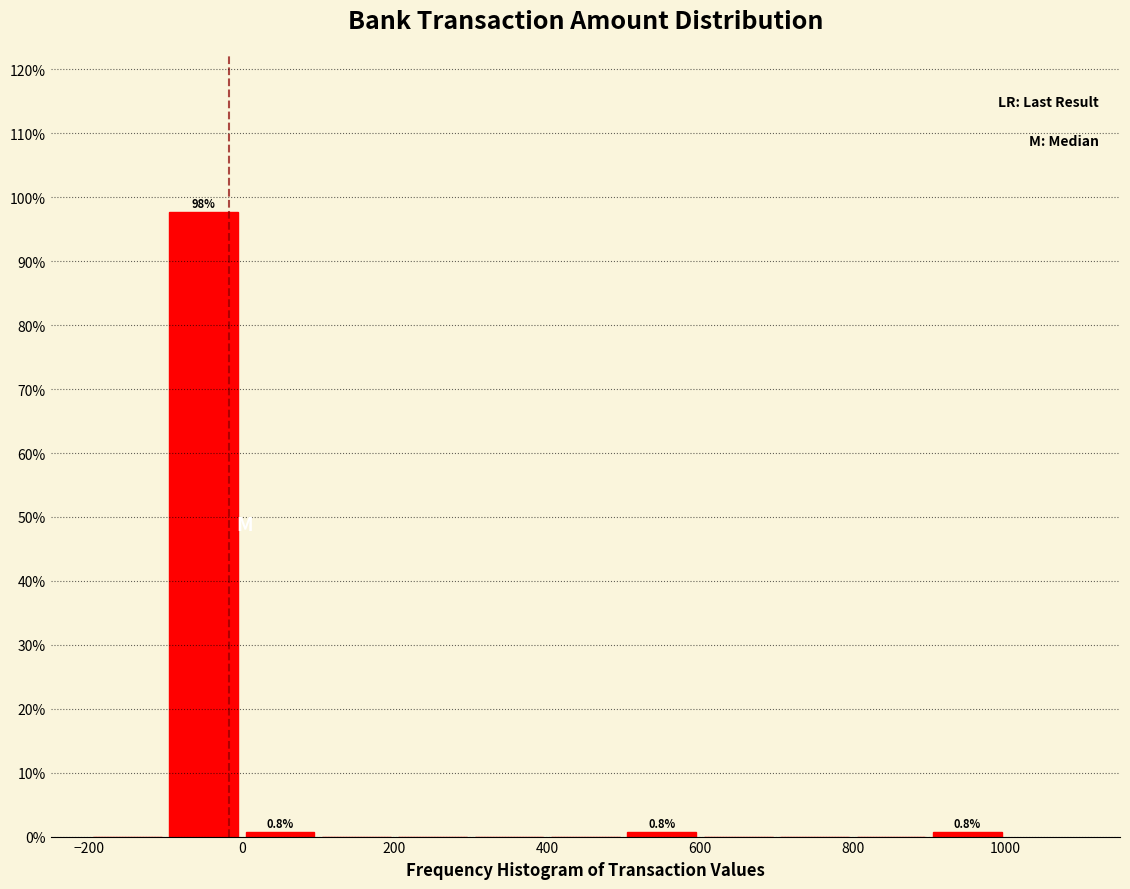

Which range on the x-axis has the tallest bar?

-100 to 0